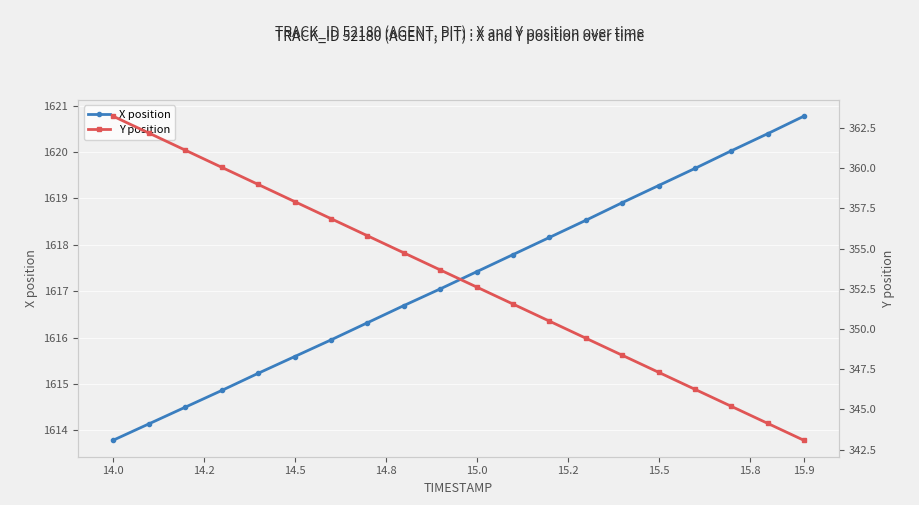

What are all the series names shown in the legend?

X position, Y position